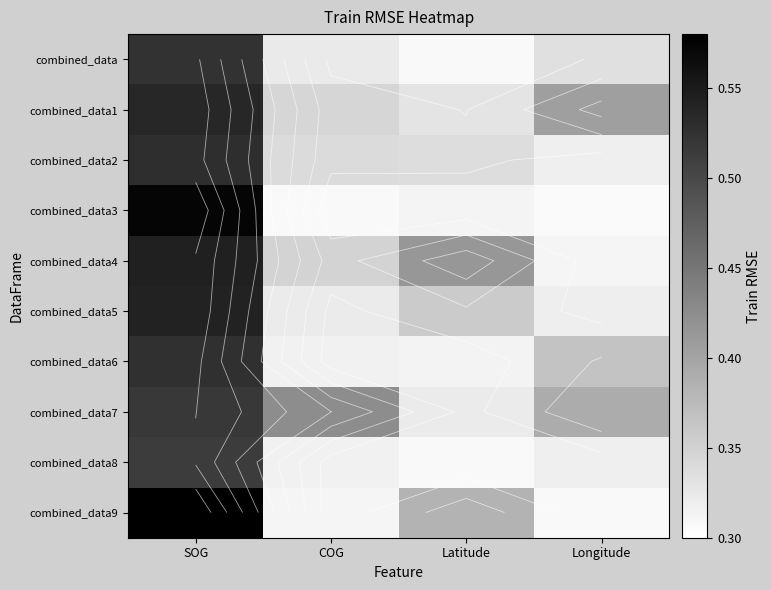

Which category has the highest value across all series?

SOG